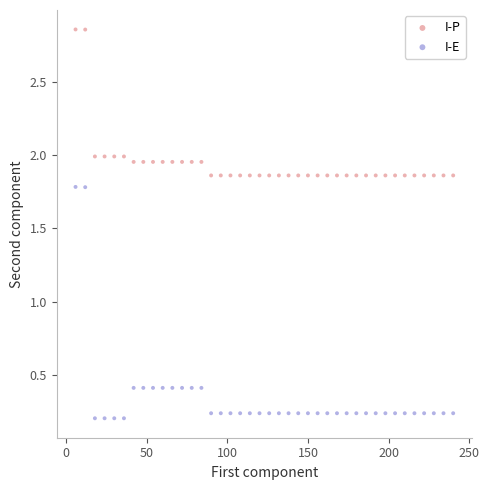

What is the X range (max minus min) for the scatter plot?

234.0